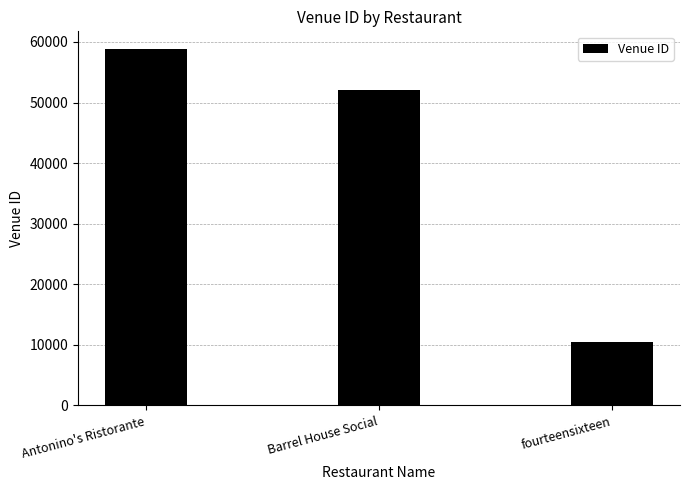

How many categories are shown in the chart?

3